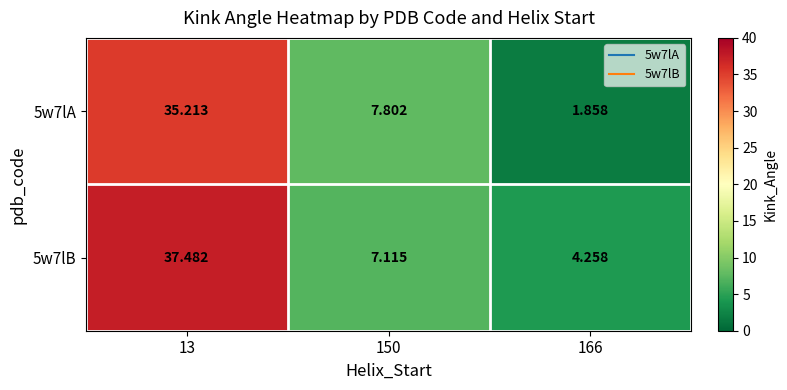

What is the spread (max minus min) of values at 166?

2.4